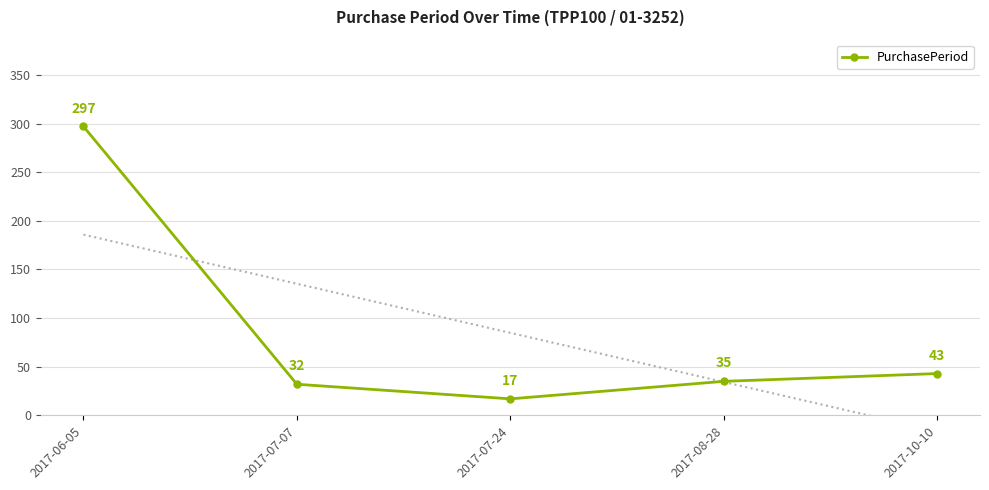

Reading left to right, transcribe all the data shown in this chart.

2017-06-05=297	2017-07-07=32	2017-07-24=17	2017-08-28=35	2017-10-10=43